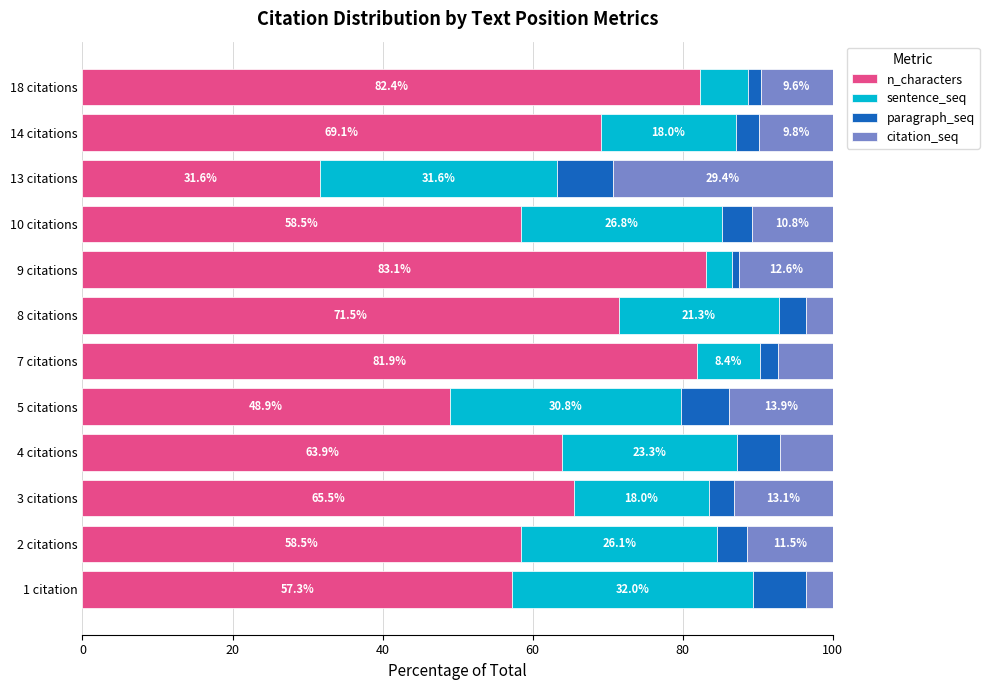

What is the maximum value for n_characters?

83.1